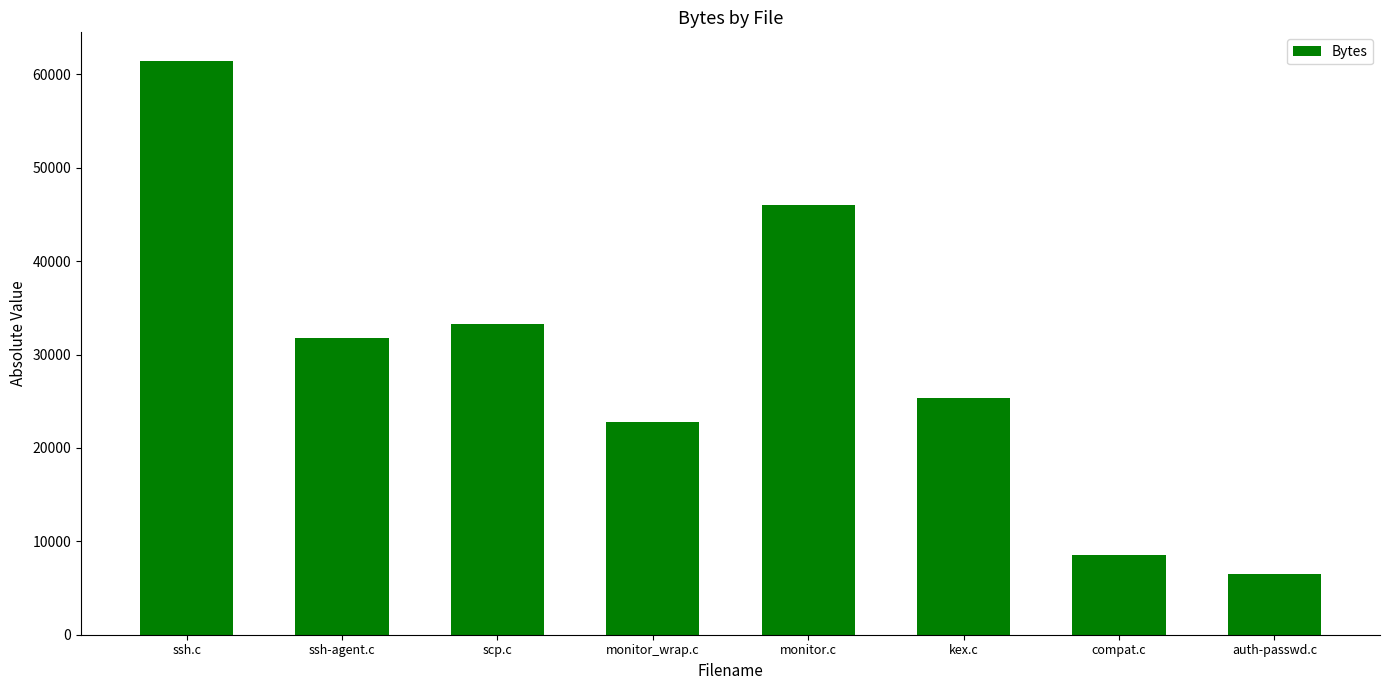

What position from the left is auth-passwd.c?

8